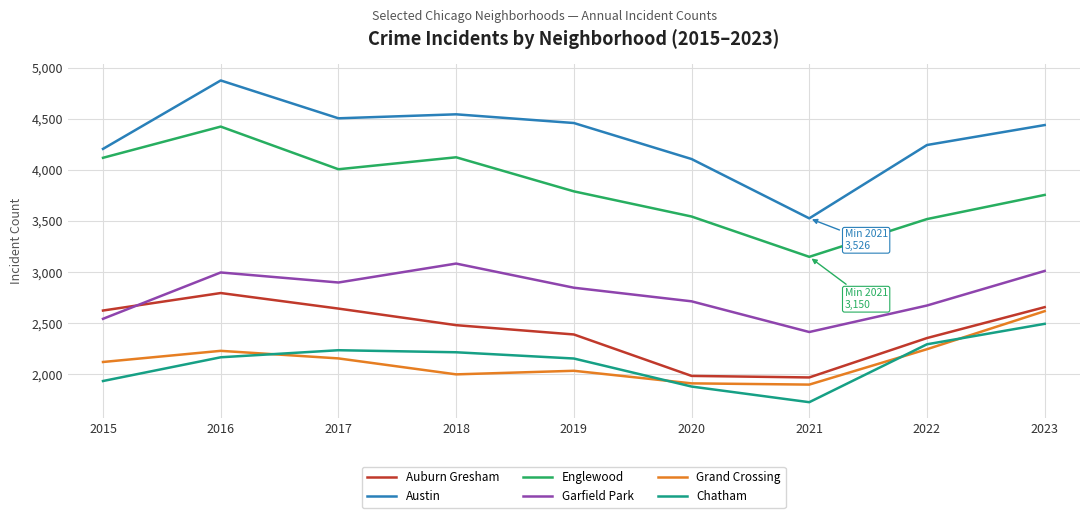

What are all the series names shown in the legend?

Auburn Gresham, Austin, Englewood, Garfield Park, Grand Crossing, Chatham